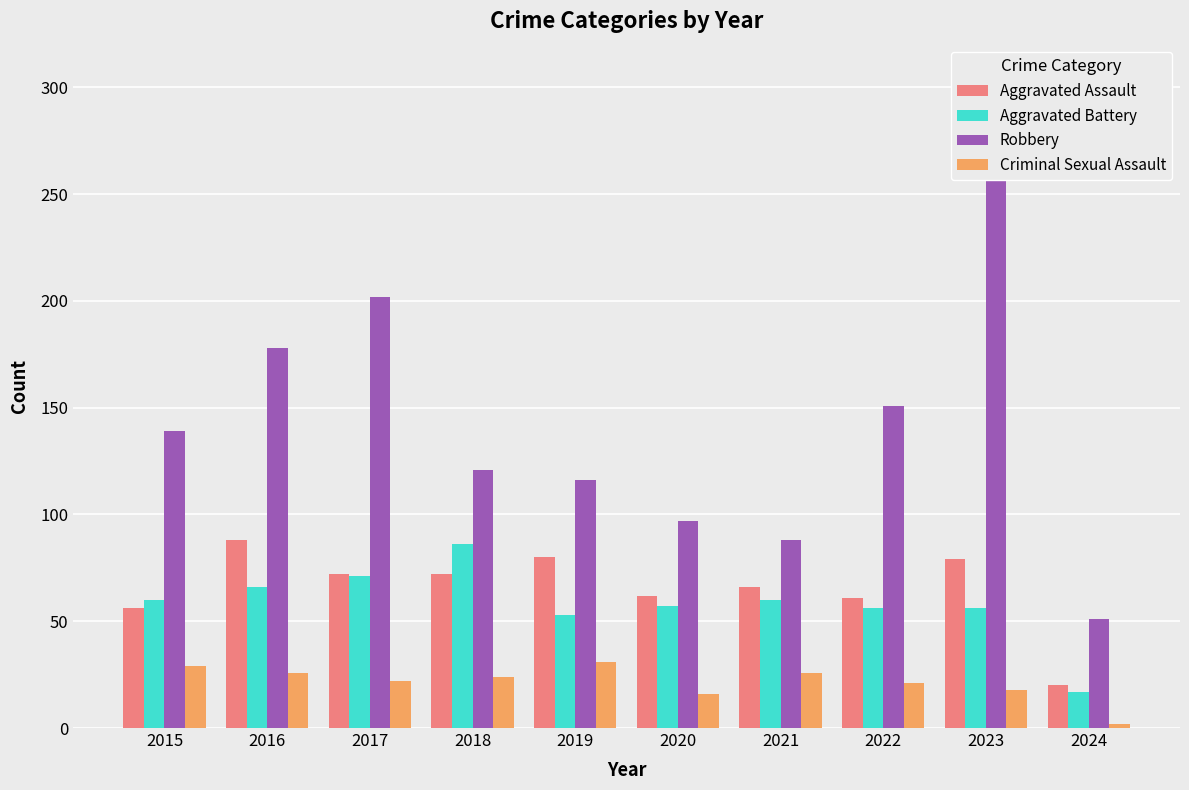

What are all the series names shown in the legend?

Aggravated Assault, Aggravated Battery, Robbery, Criminal Sexual Assault